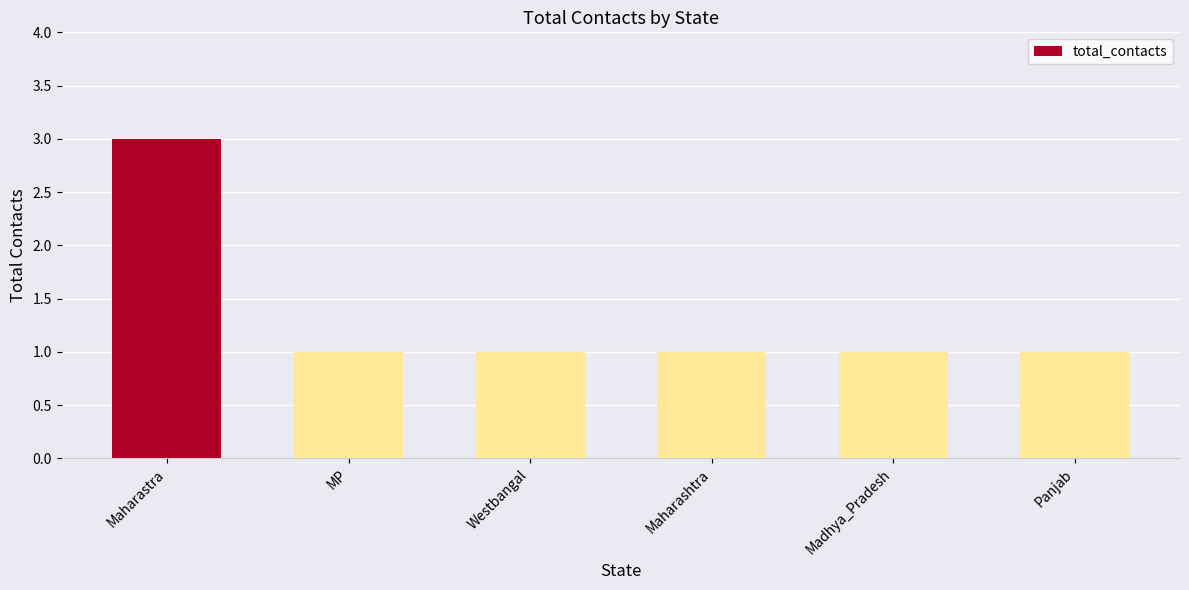

What is the difference between the maximum and minimum values?

2